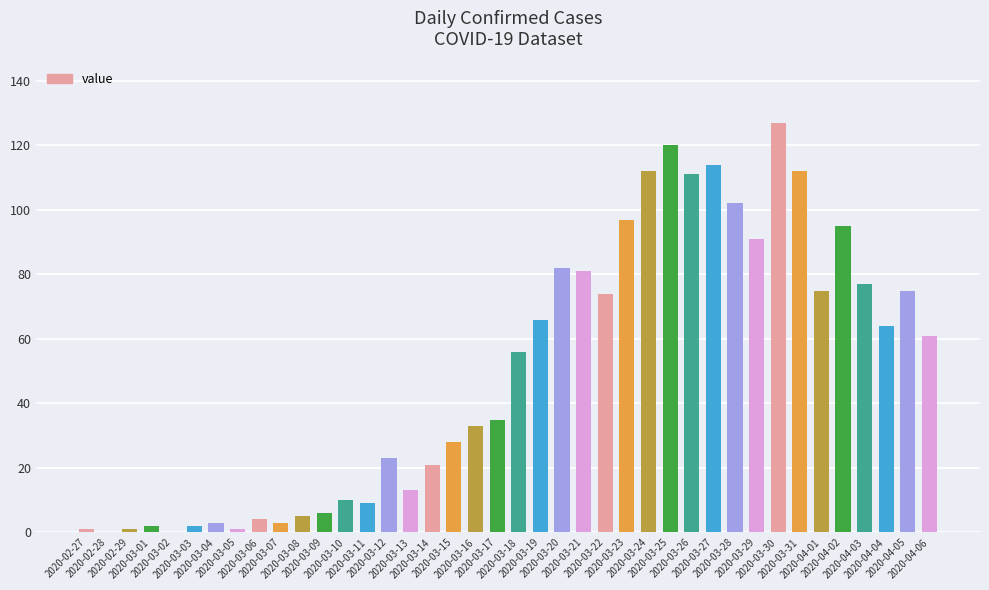

What is the maximum value shown in the chart?

127